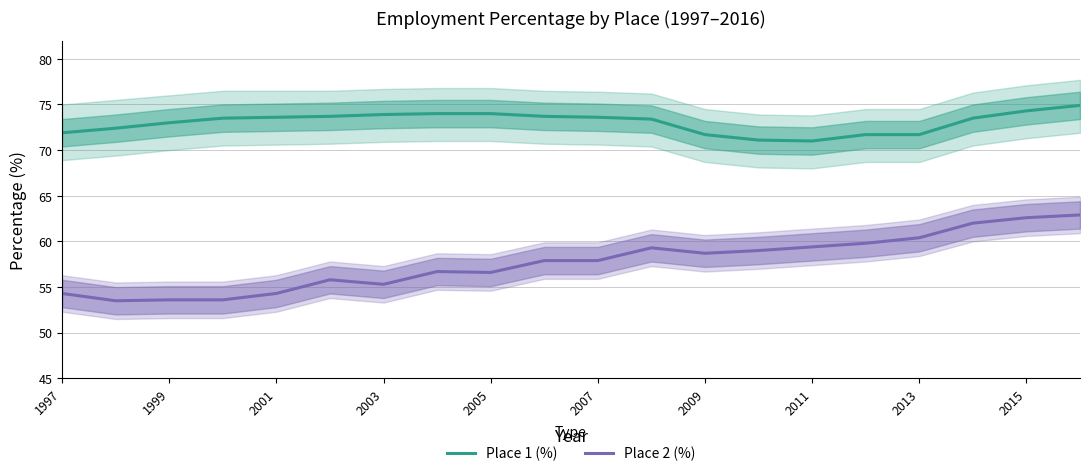

What position from the right is 1997?

20